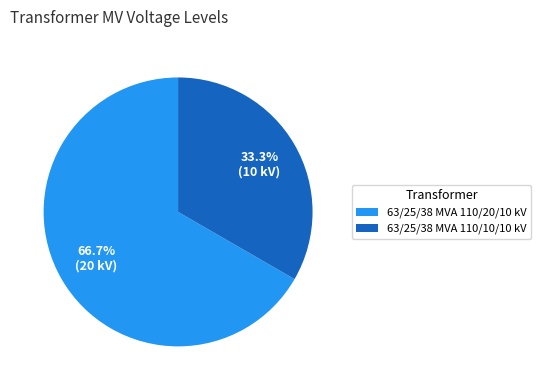

What percentage do 63/25/38 MVA 110/20/10 kV and 63/25/38 MVA 110/10/10 kV together represent?

100.0%